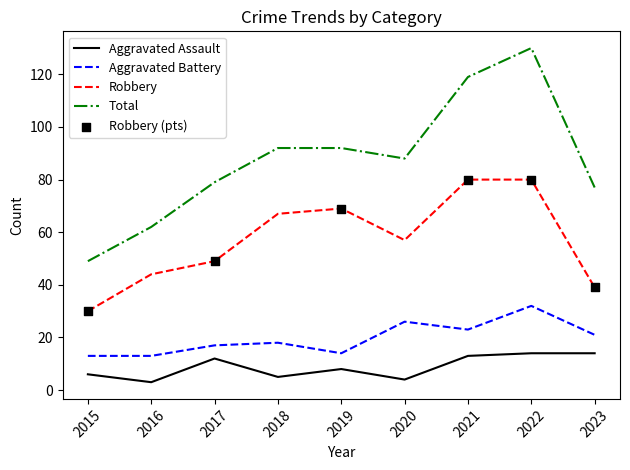

At how many categories does at least one series exceed 104?

2